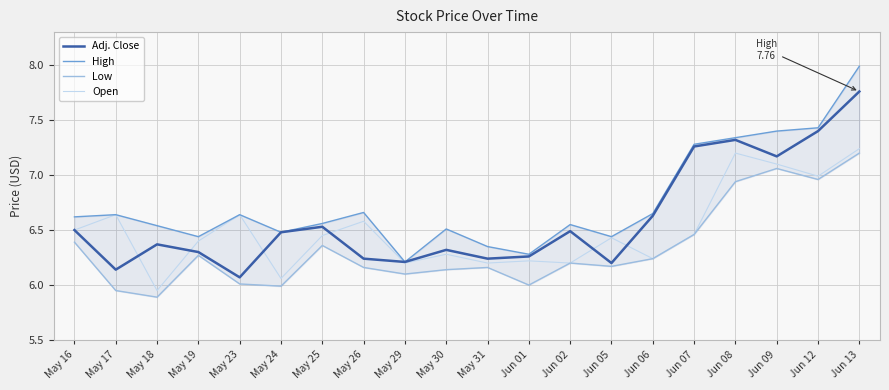

What is the difference between the maximum and second lowest values in the High series?

1.7